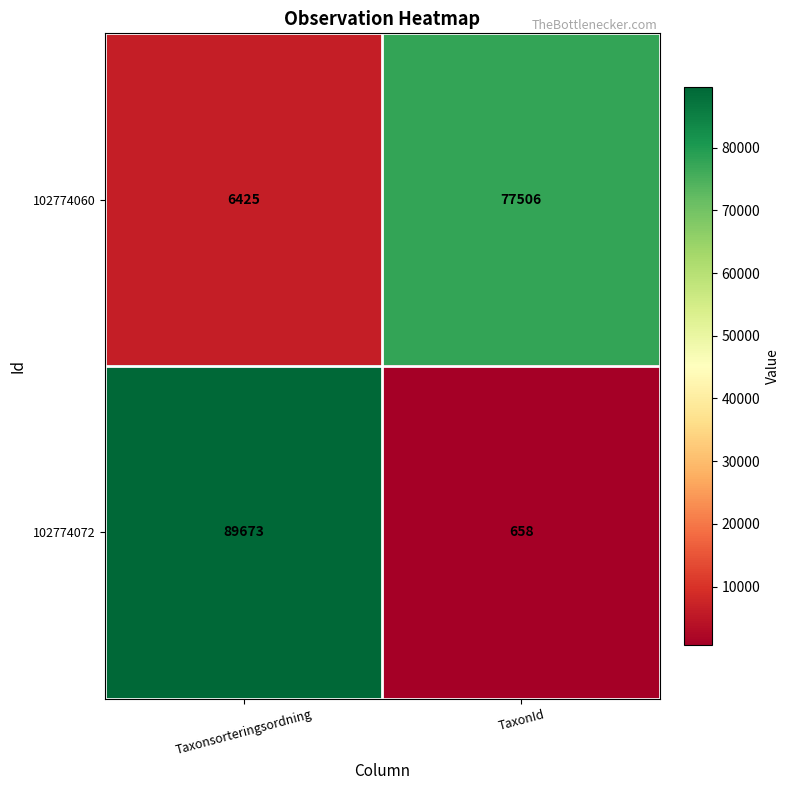

Rank the series at TaxonId from highest to lowest value.

102774060, 102774072